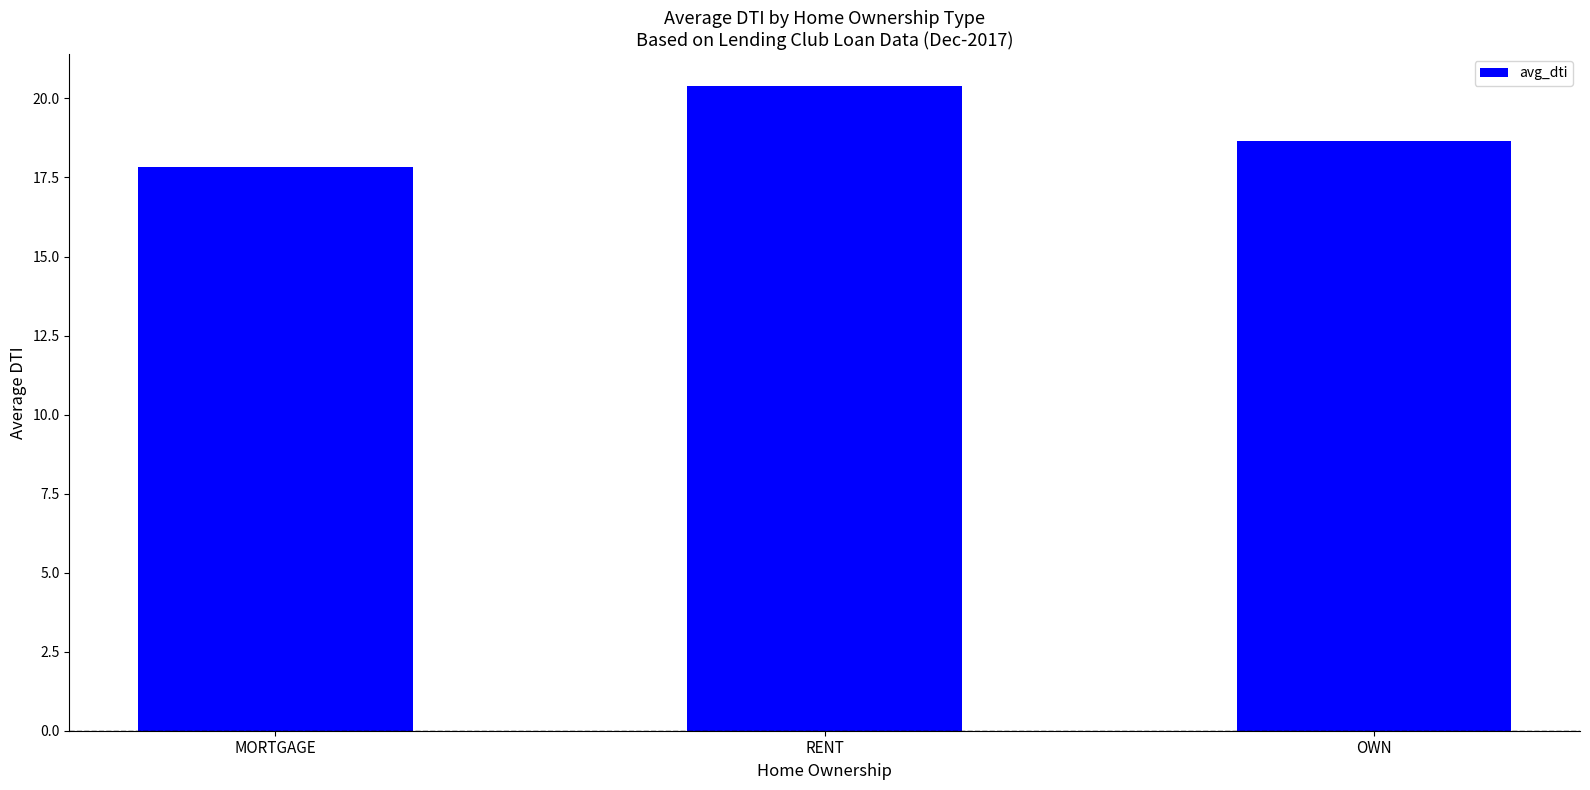

What is the maximum value shown in the chart?

20.4